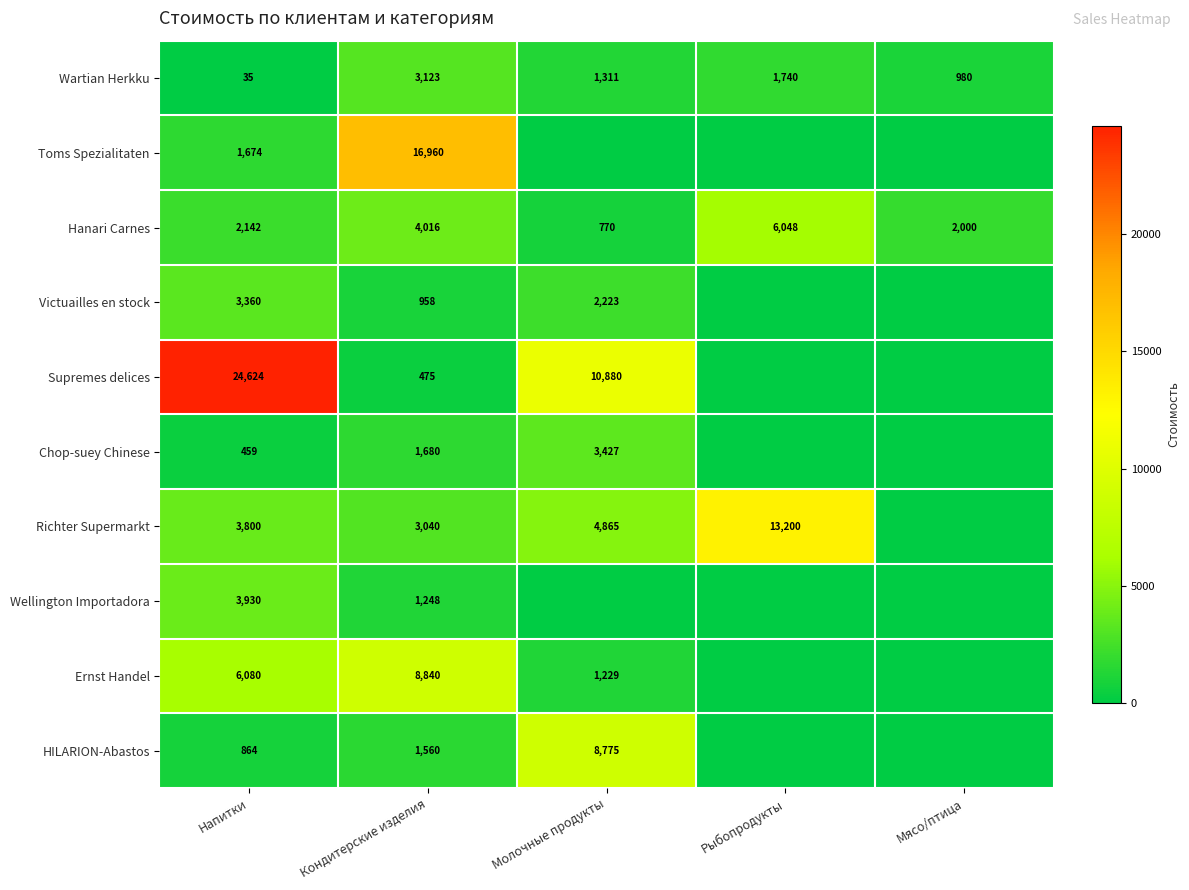

How many series are shown in this chart?

10